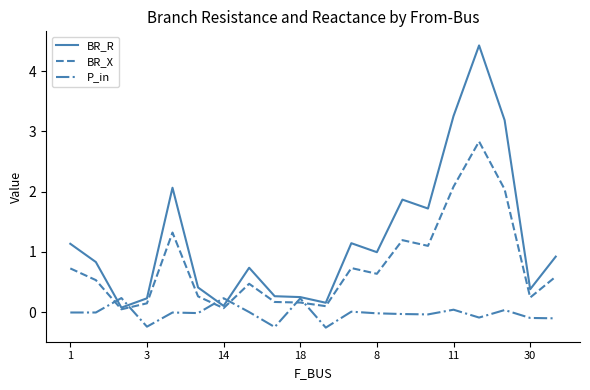

What is the difference between the maximum and second lowest values in the P_in series?

0.5